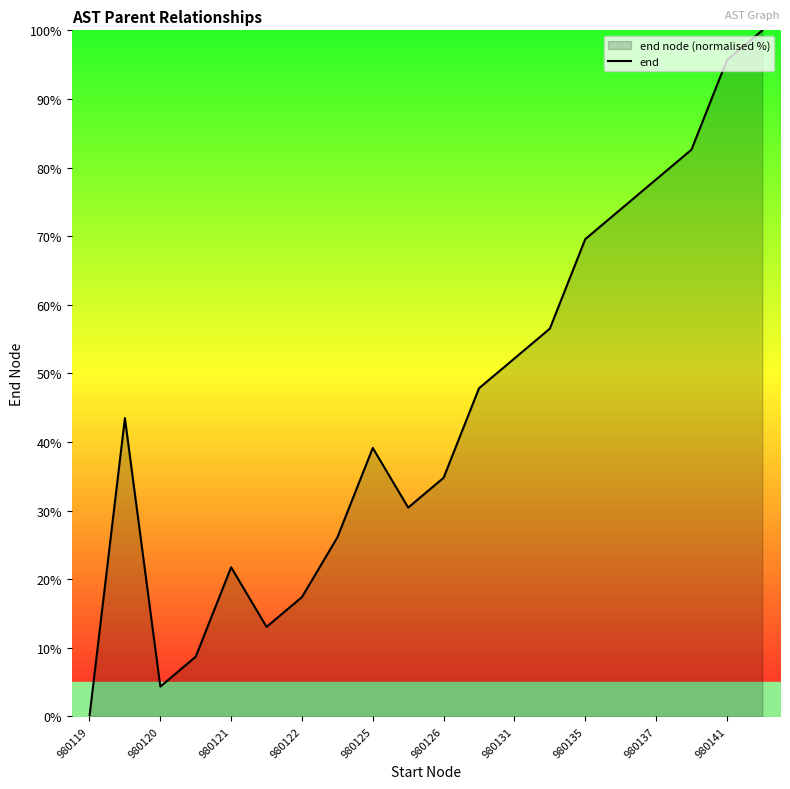

At which category does the chart reach its peak across all series?

19